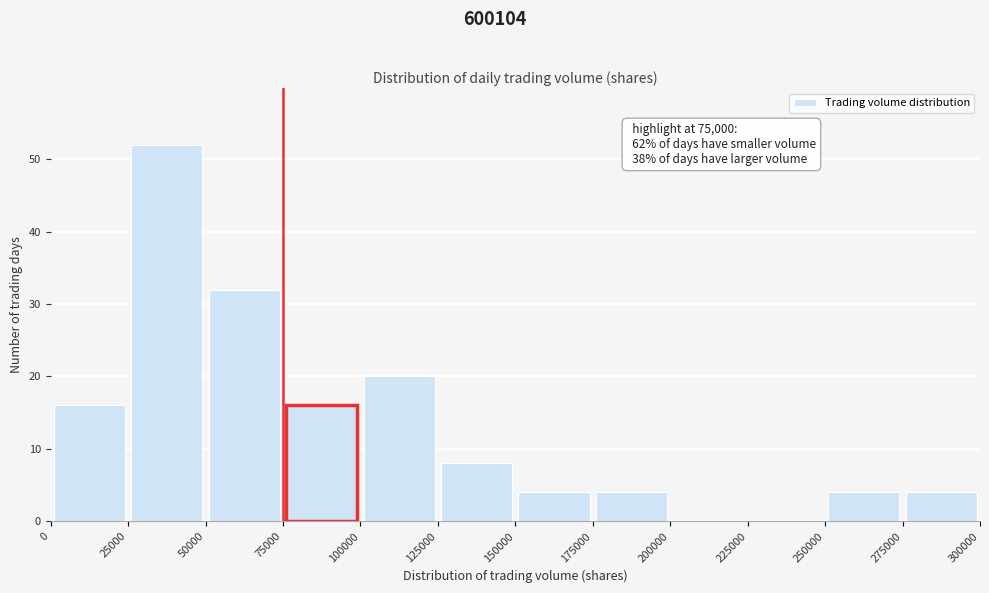

Over which range of the x-axis is the bar tallest?

25000 to 50000